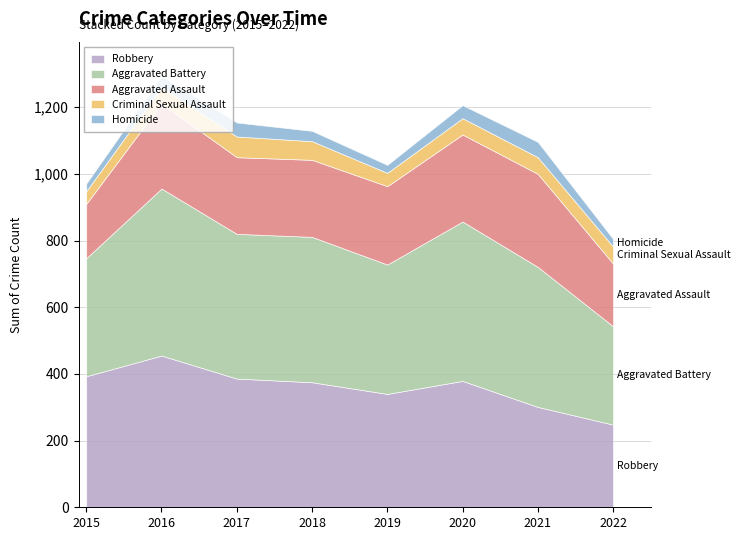

Which series changed the most between 2016 and 2017?

Robbery